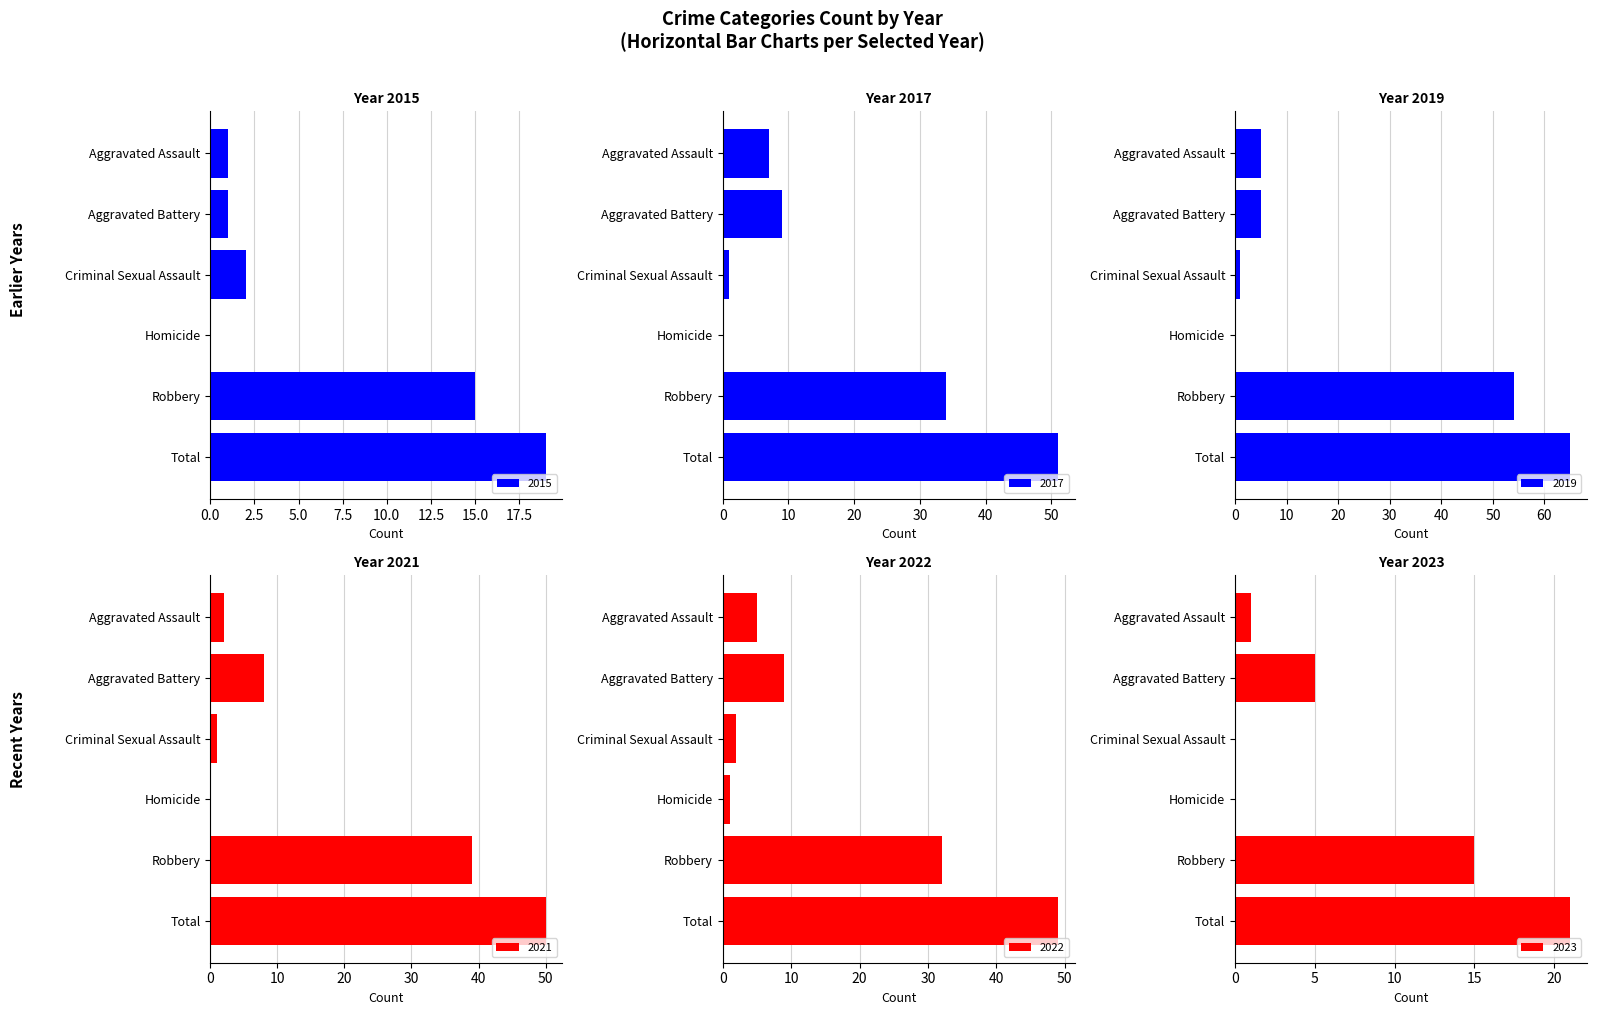

Which has a higher value, Aggravated Assault or Homicide?

Aggravated Assault